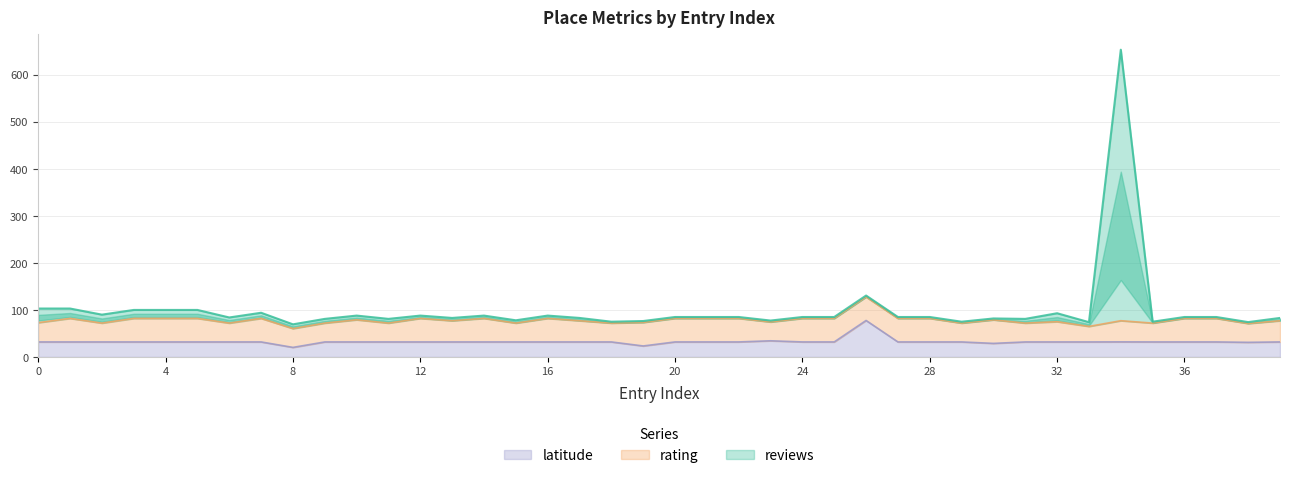

What is the minimum value for latitude?

20.3